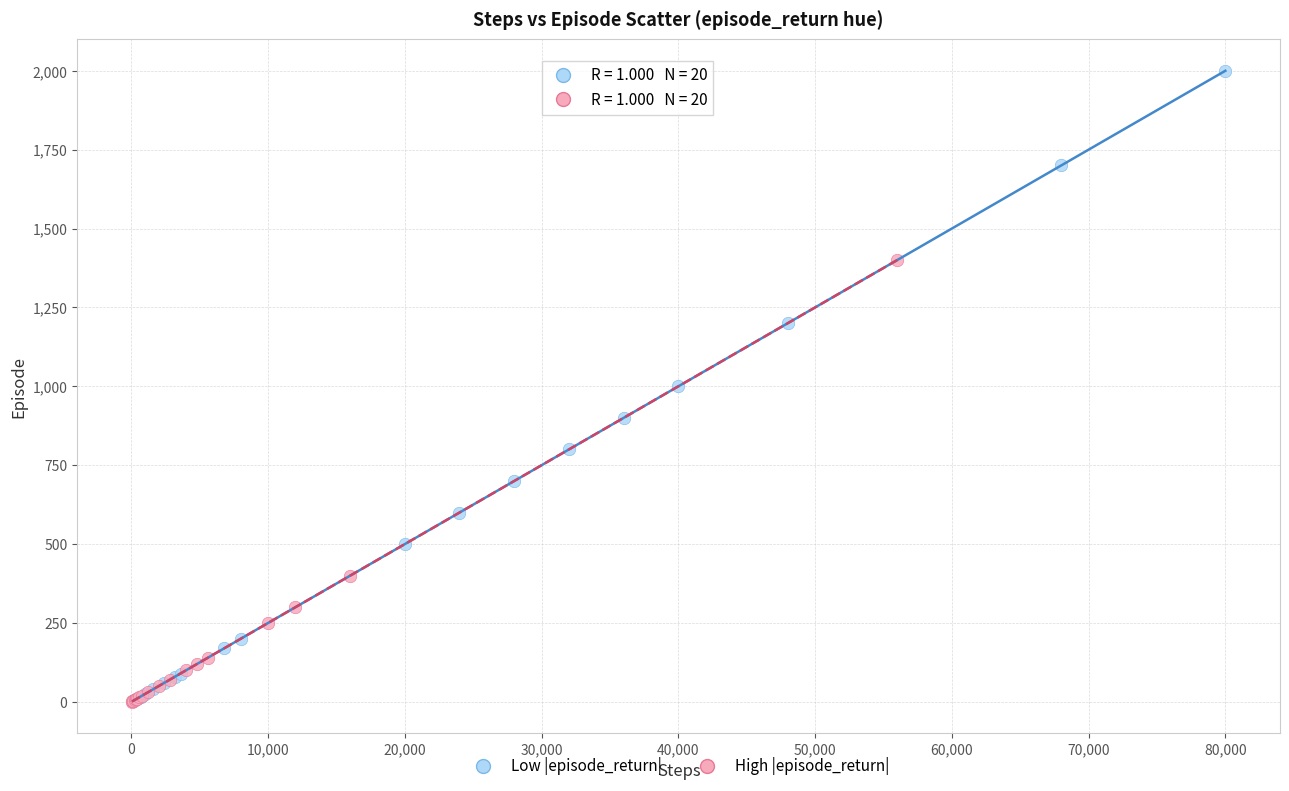

Which series reaches the maximum Y coordinate?

Low |episode_return|